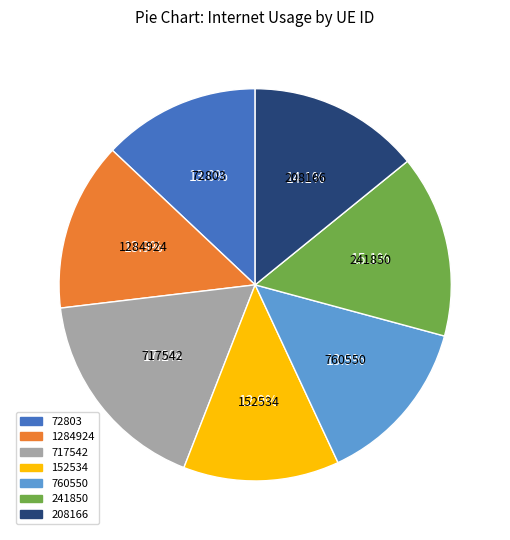

To the nearest percent, what is the combined percentage of 1284924 and 717542?

31%